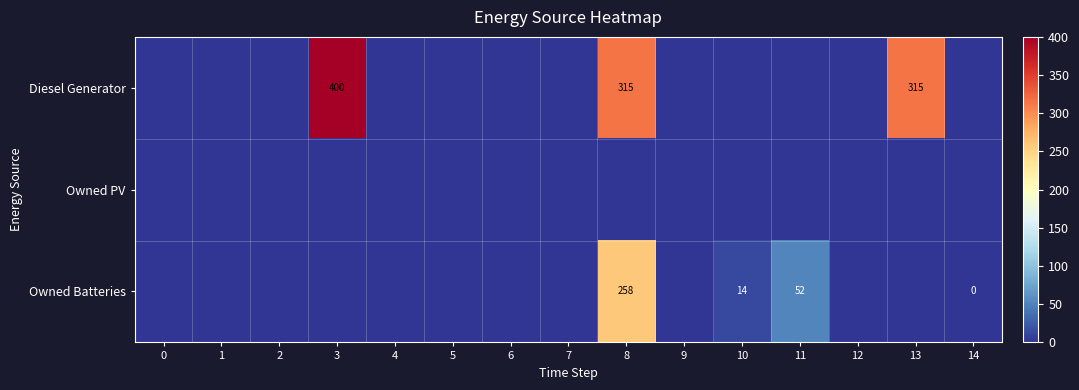

True or false: Owned Batteries has a value of 24 at 11.

False